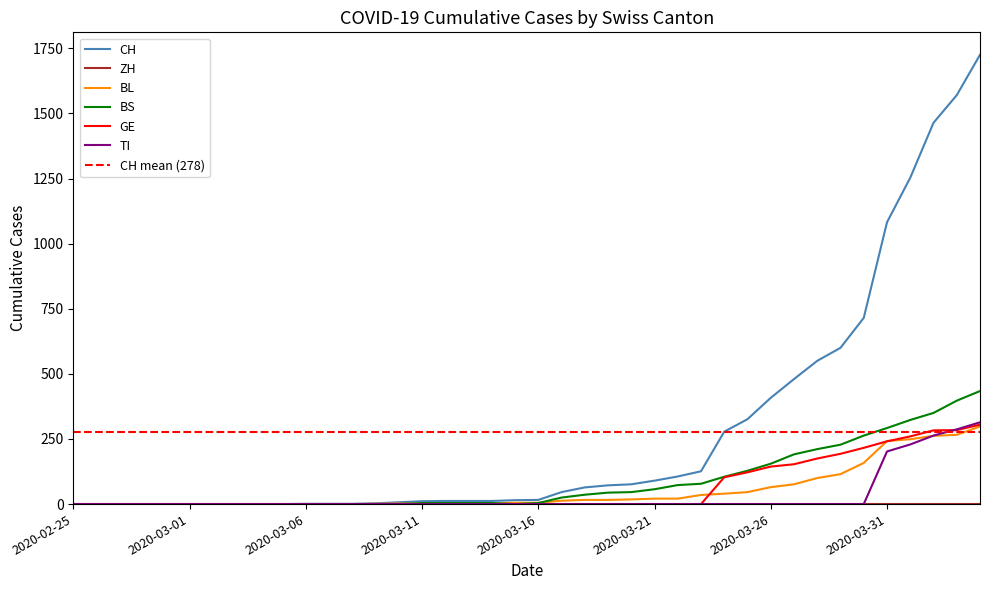

The value of BS at 2020-03-12 is 4. True or false?

True